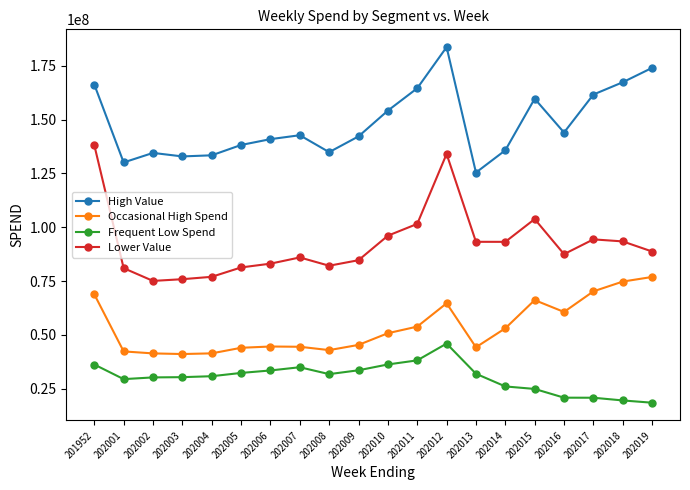

True or false: High Value has more than 0 interior local peaks.

True